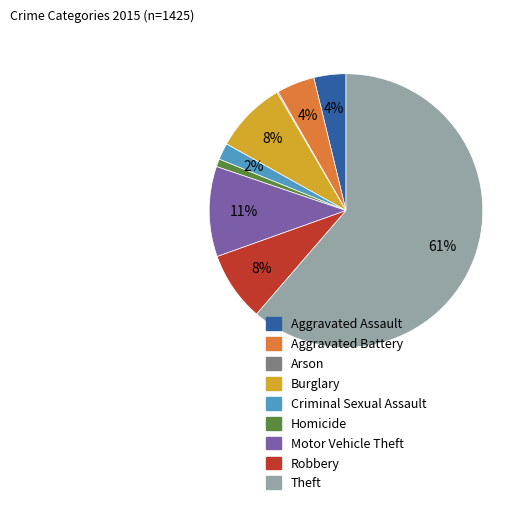

To the nearest percent, what portion does Homicide represent?

1%